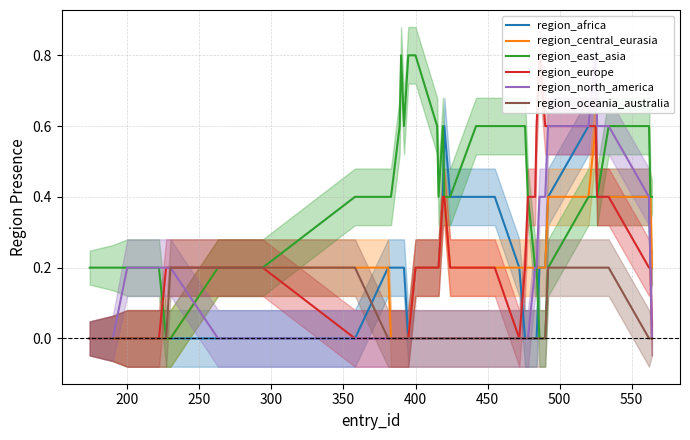

Which series has the largest range (max minus min)?

region_east_asia